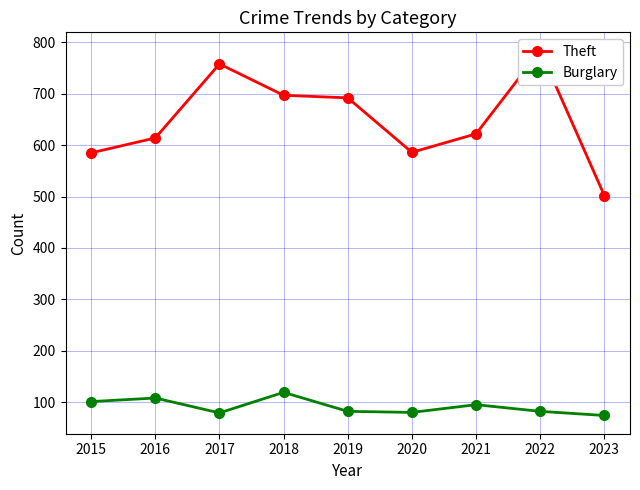

What is the difference between the maximum and second lowest values in the Theft series?

199